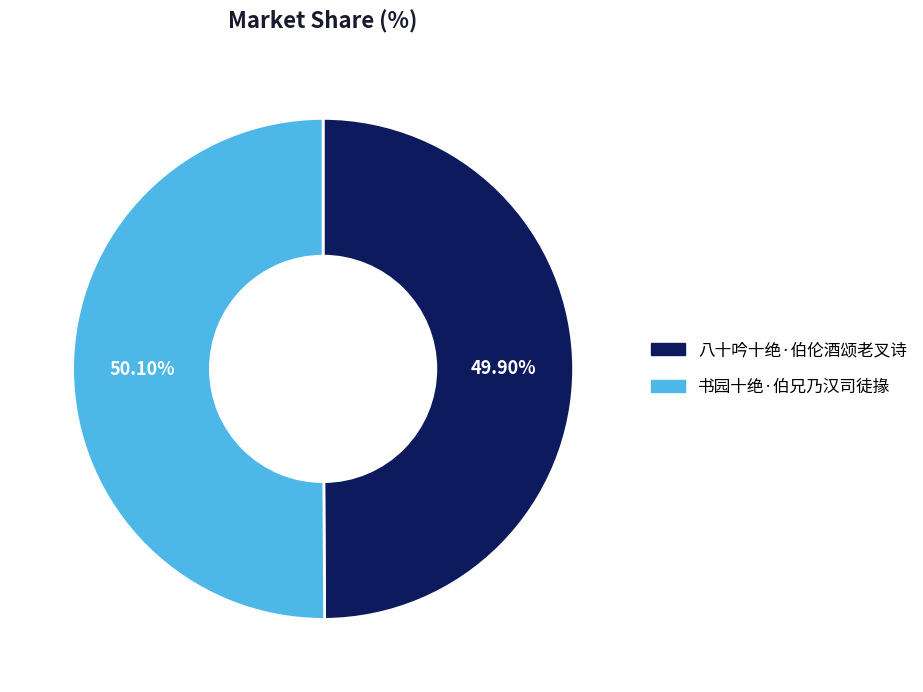

Is it true that 书园十绝·伯兄乃汉司徒掾 is 50% of the pie?

True